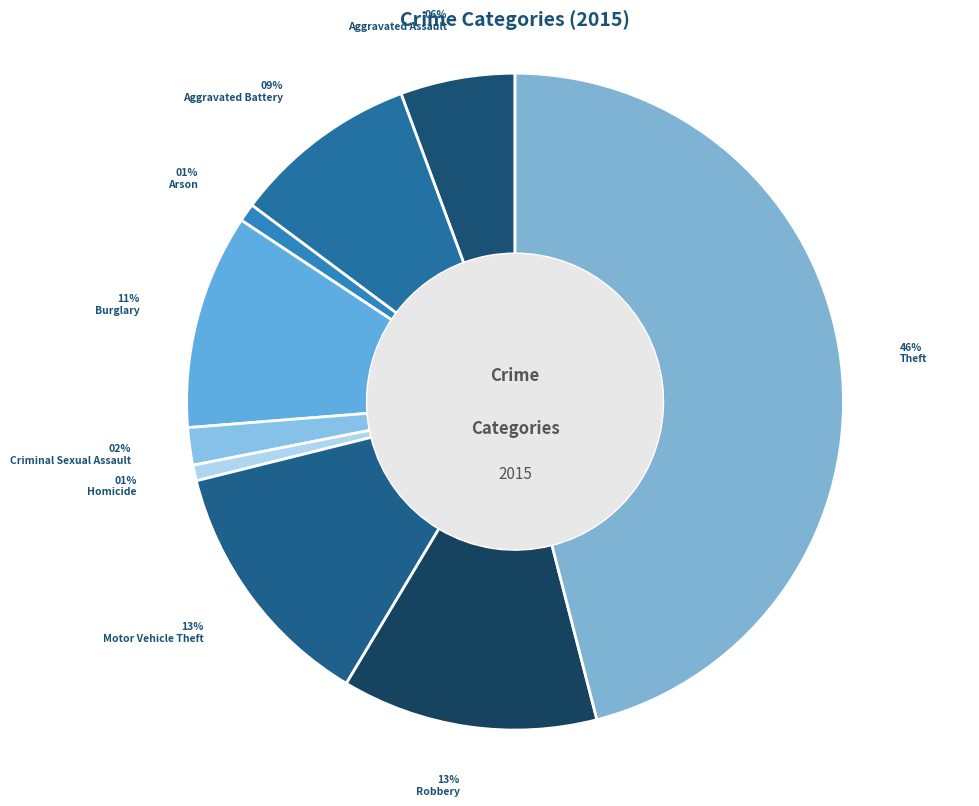

Between Aggravated Assault and Arson, which is larger?

Aggravated Assault